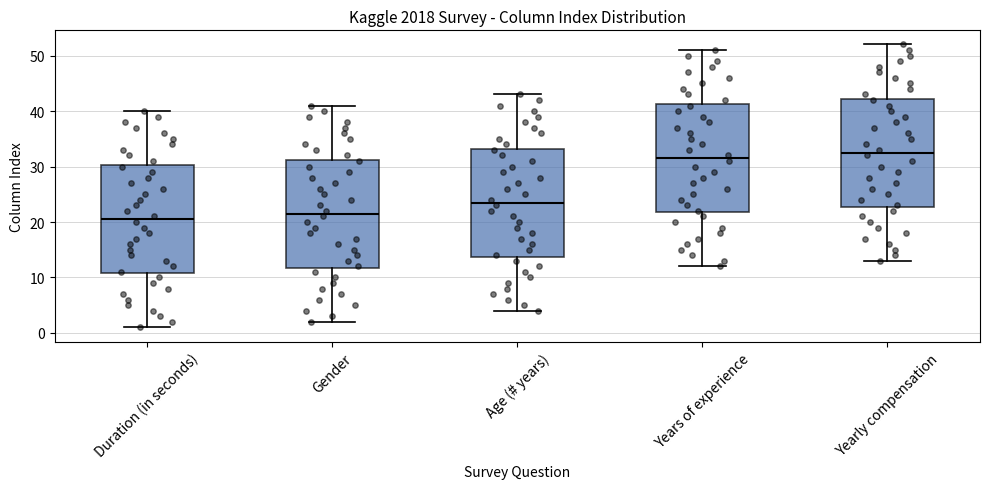

Where is the lower edge of the box for Yearly compensation on the y-axis? The values are not printed on the chart, so give them approximately, as read against the axis.

23